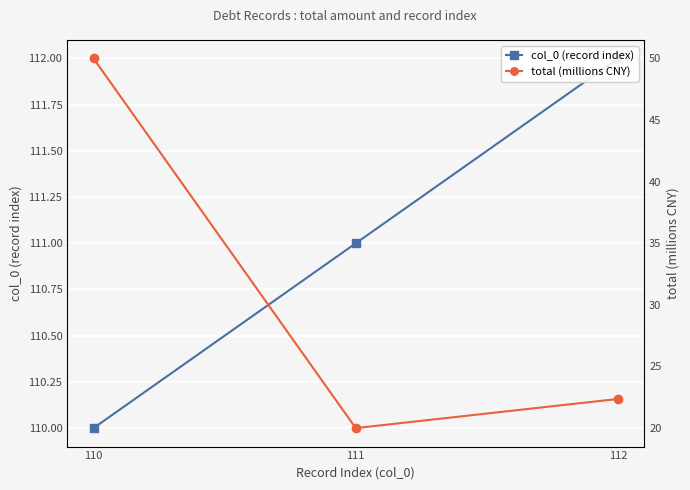

Count the number of categories in the chart.

3